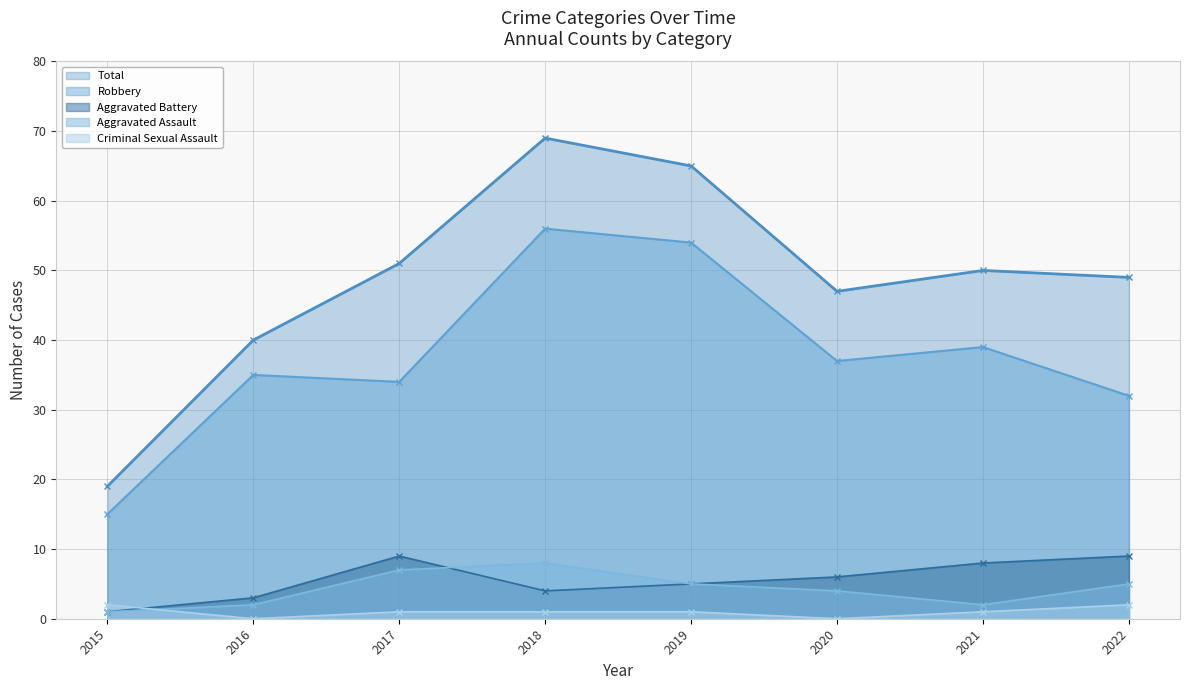

How many interior local peaks does the Aggravated Battery series have?

1